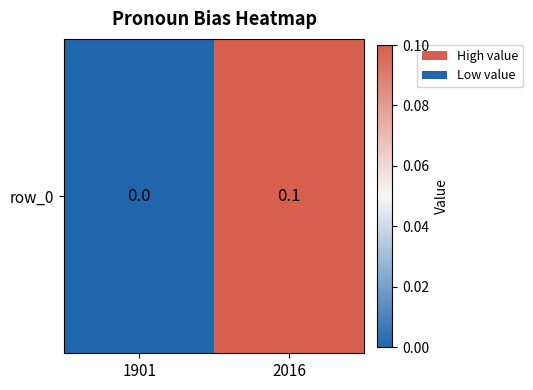

At which label is the value closest to 0?

1901